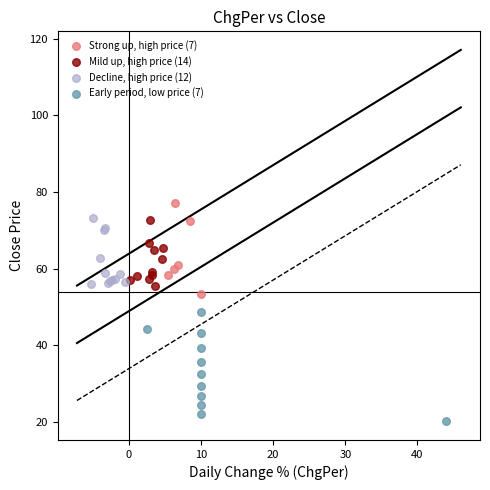

Which series contains the lowest Y value?

Early period, low price (7)